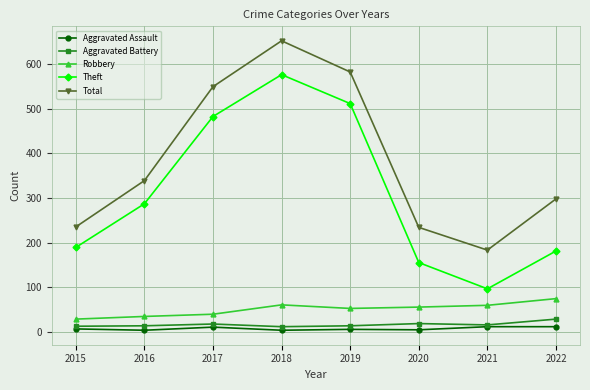

What is the total value across all series at 2017?

1099